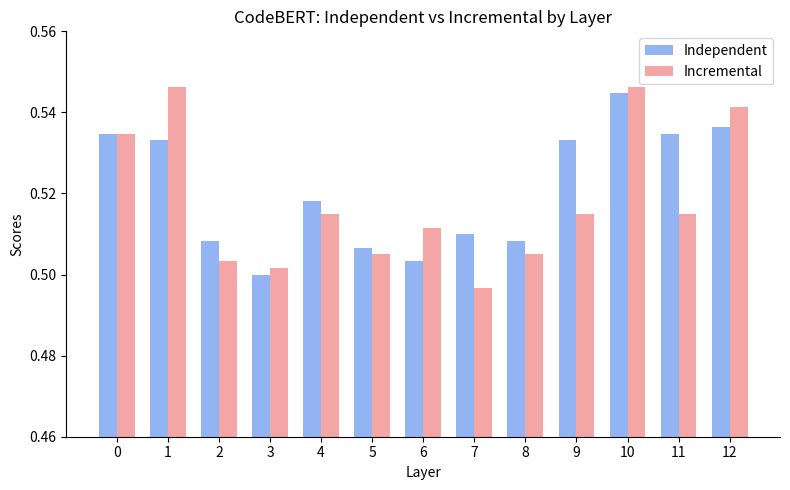

Is it true that Incremental equals 0.5 at 10?

True